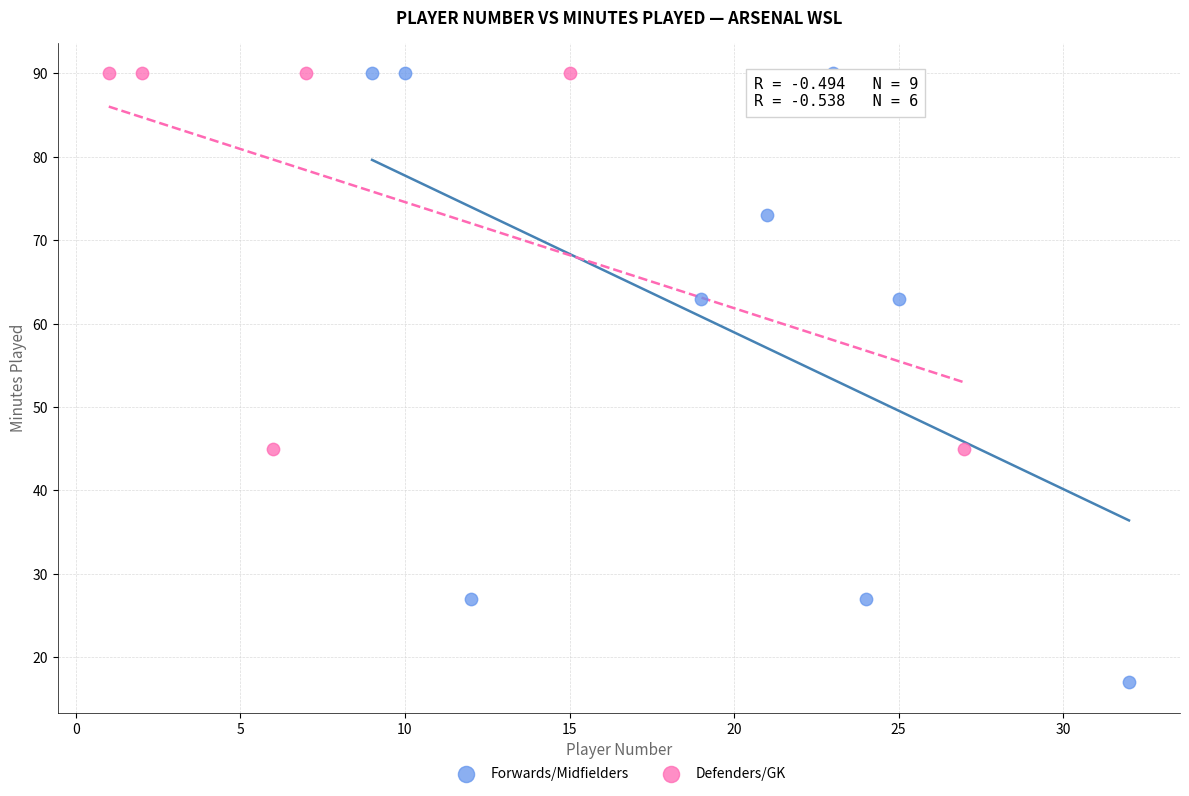

Which series reaches the minimum Y coordinate?

Forwards/Midfielders